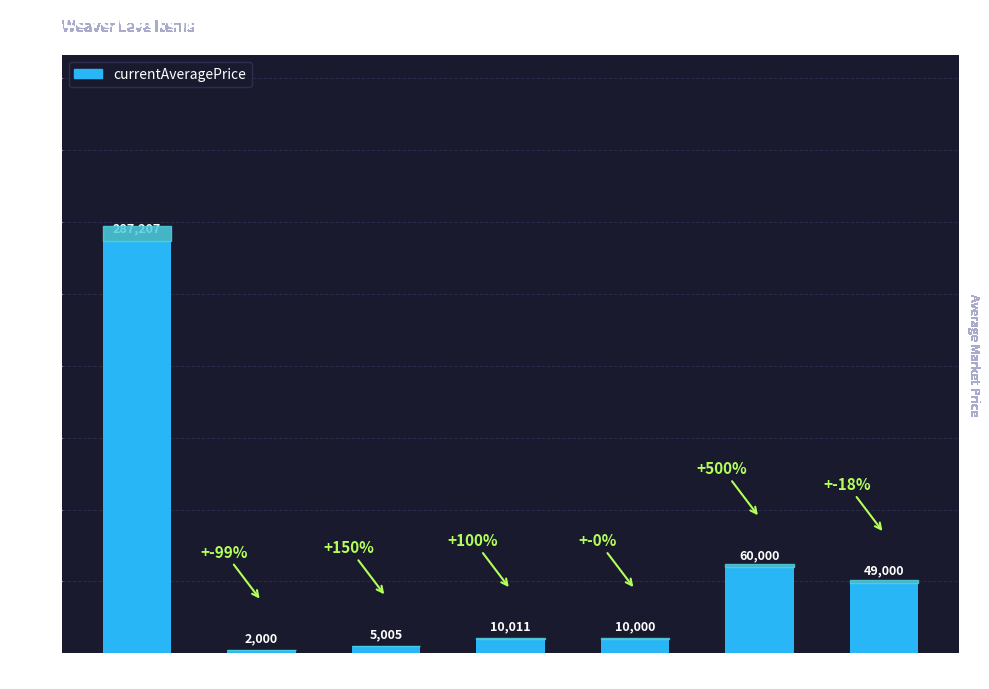

What is the difference between the maximum and second lowest values?

282202.2